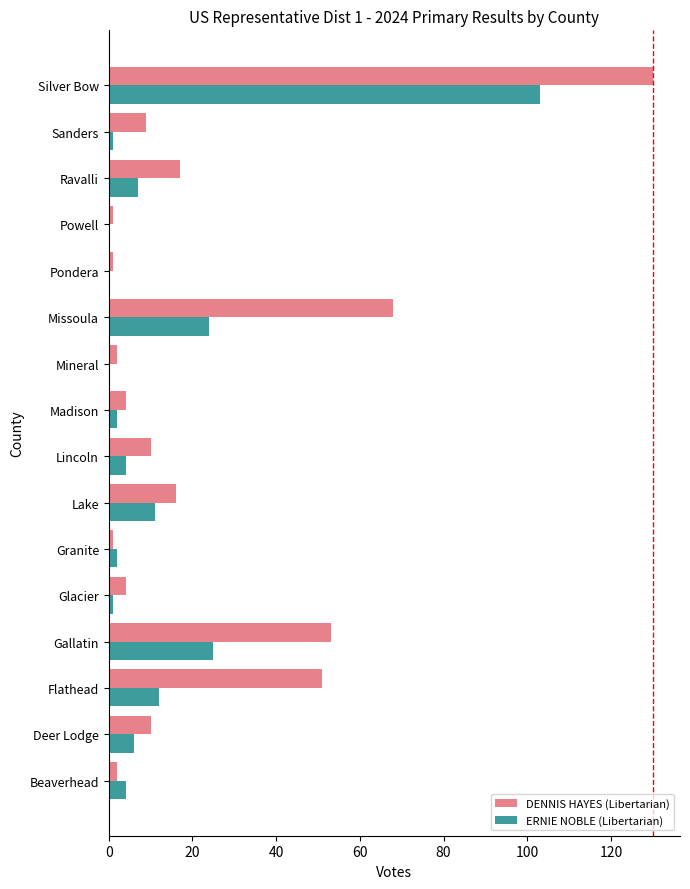

What is the greatest value displayed?

130